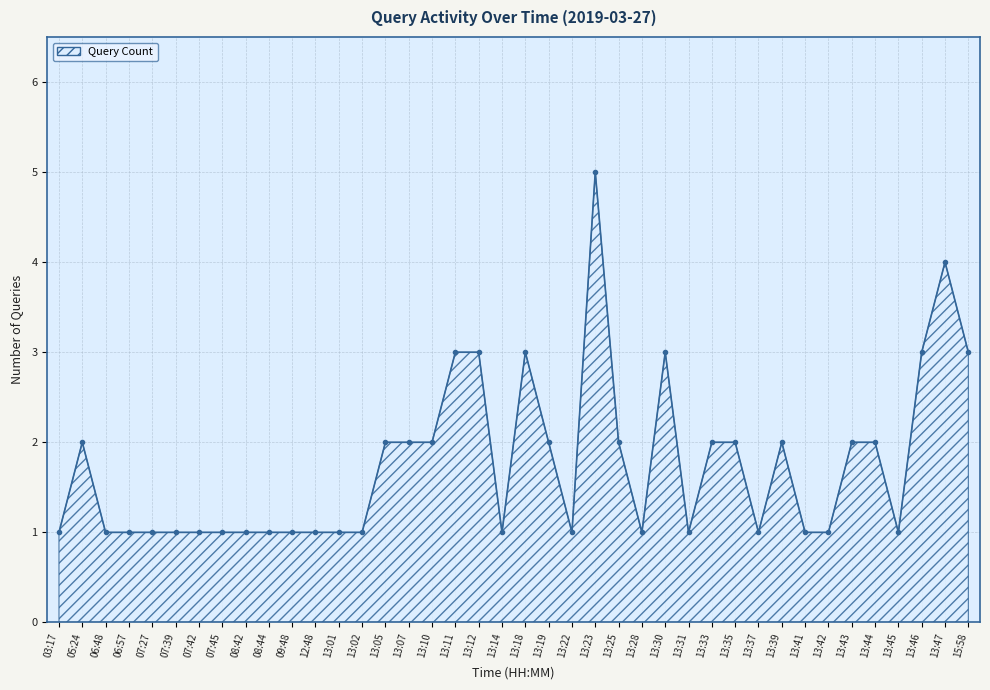

Is it true that the value at 13:28 is 1?

True